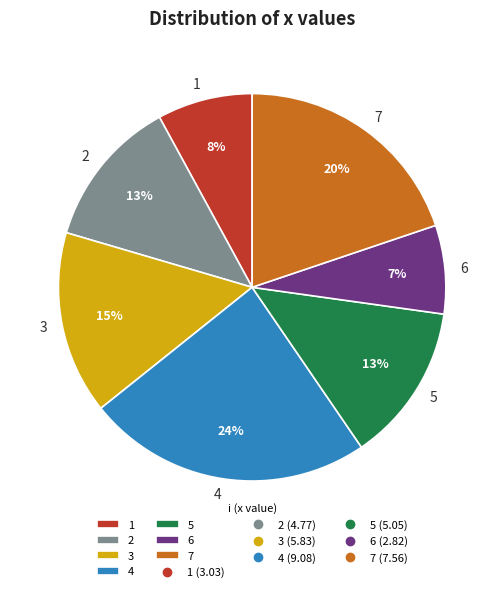

Is 5 the majority of the pie?

No